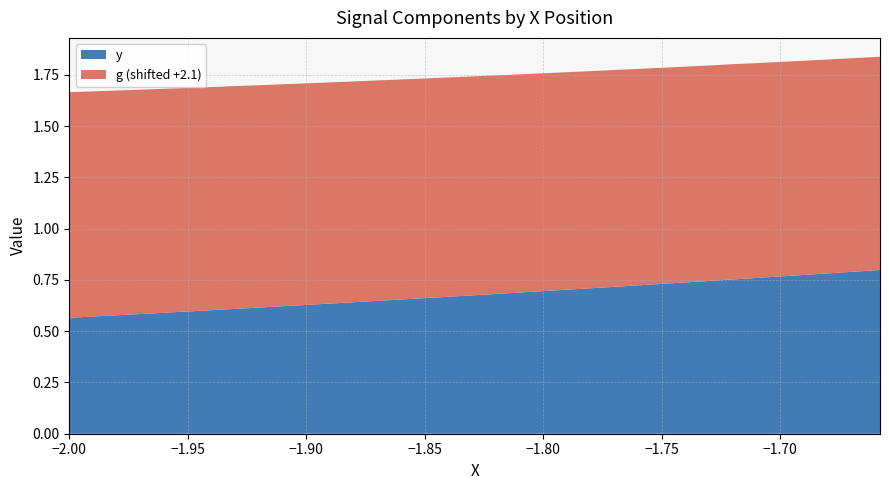

Which series has the widest spread of values?

y